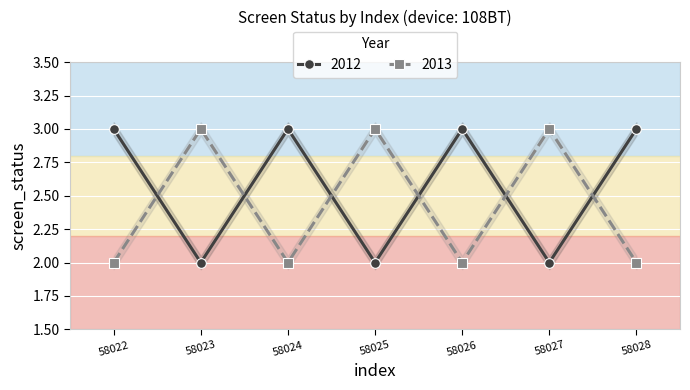

What is the difference between the maximum and minimum values in the 2013 series?

1